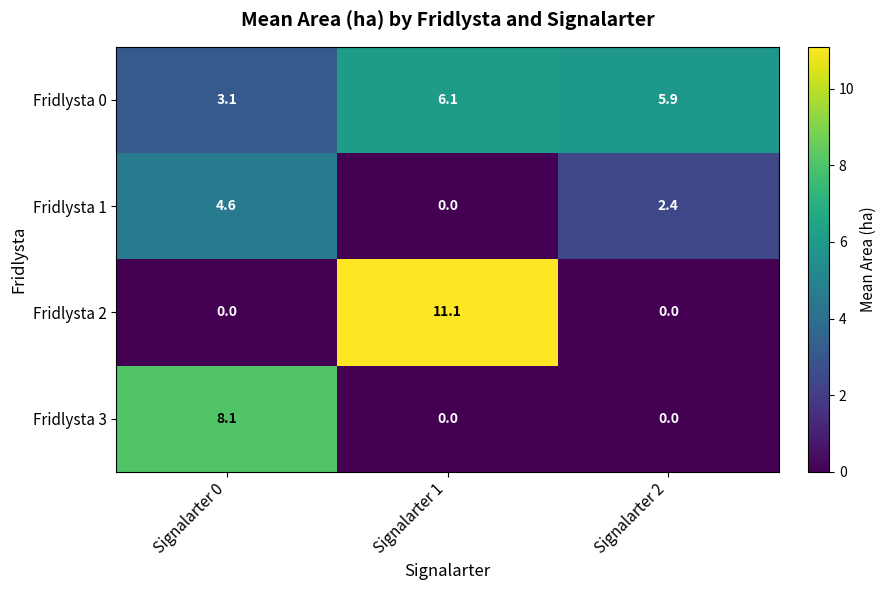

What is the difference between the highest and lowest values at Signalarter 1?

11.1